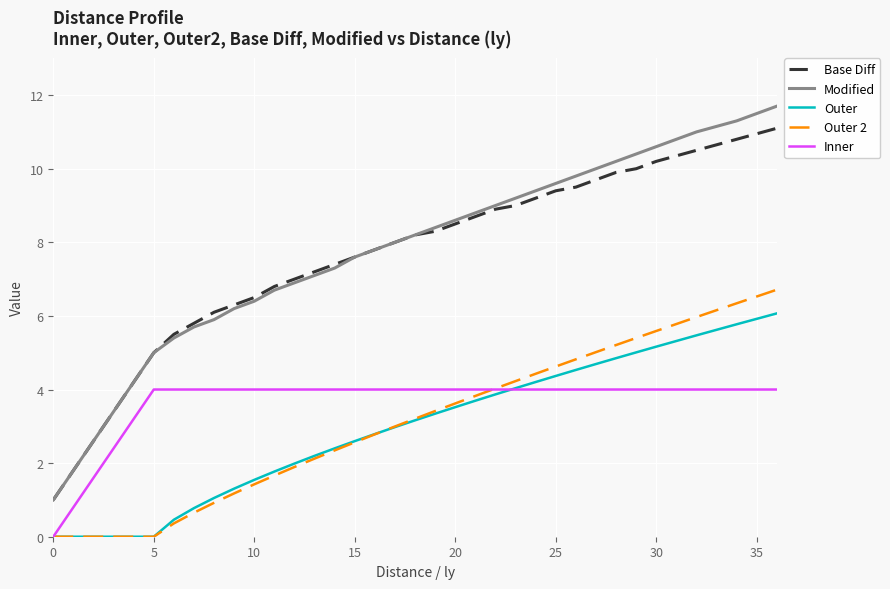

At how many categories does at least one series exceed 6?

26